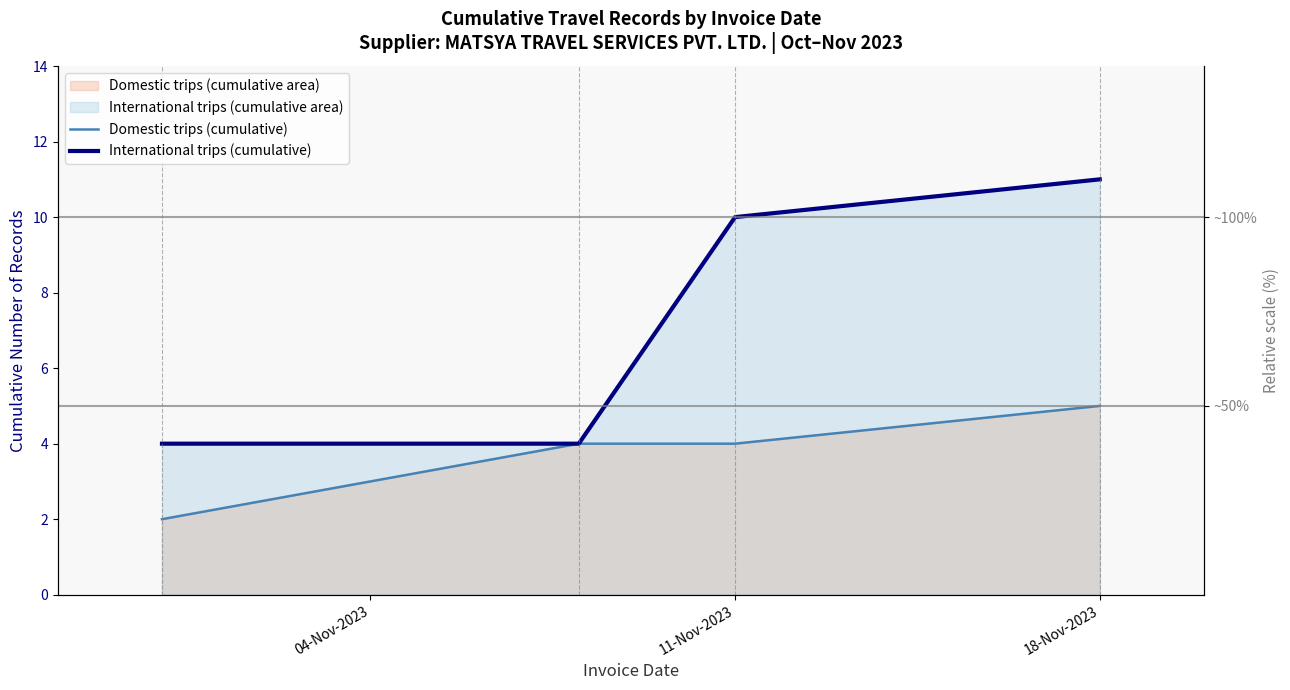

List the series in order of their overall mean, highest first.

International trips (cumulative), Domestic trips (cumulative)